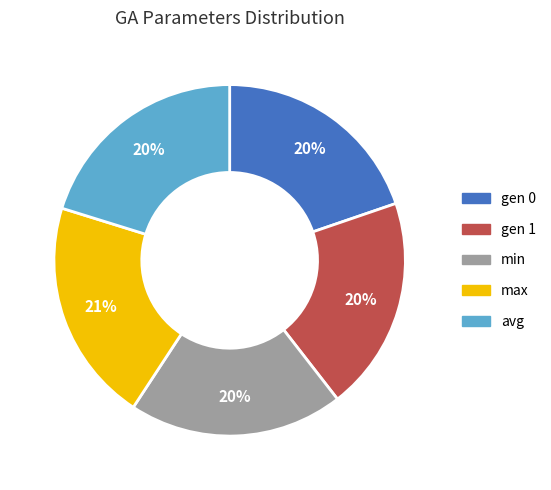

Count the number of slices in the pie.

5